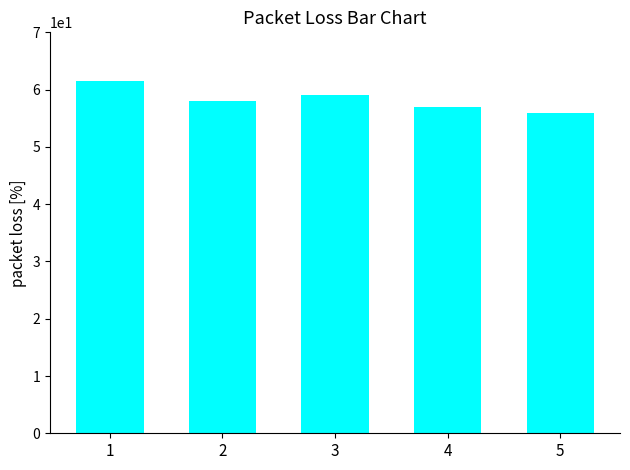

What is the minimum value shown in the chart?

56.0